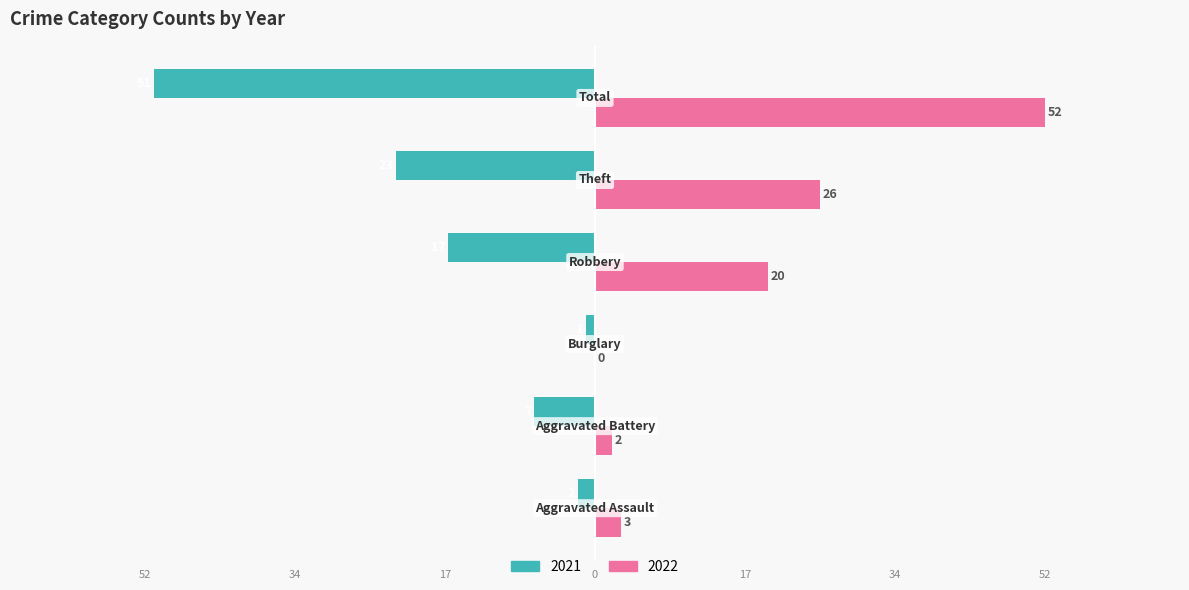

What is the value of the 2021 bar at the 3rd from the left?

-1